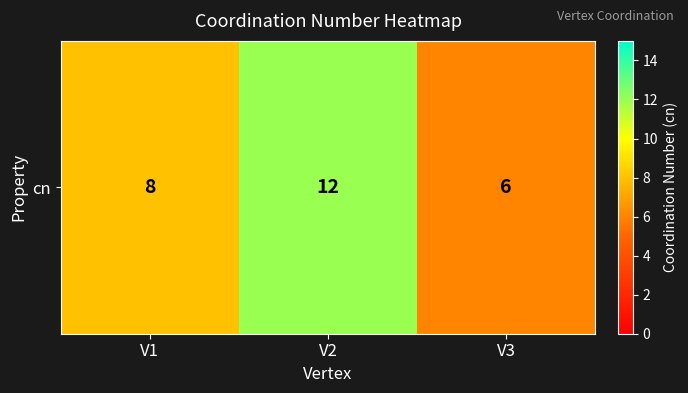

How many data points are above 8?

1